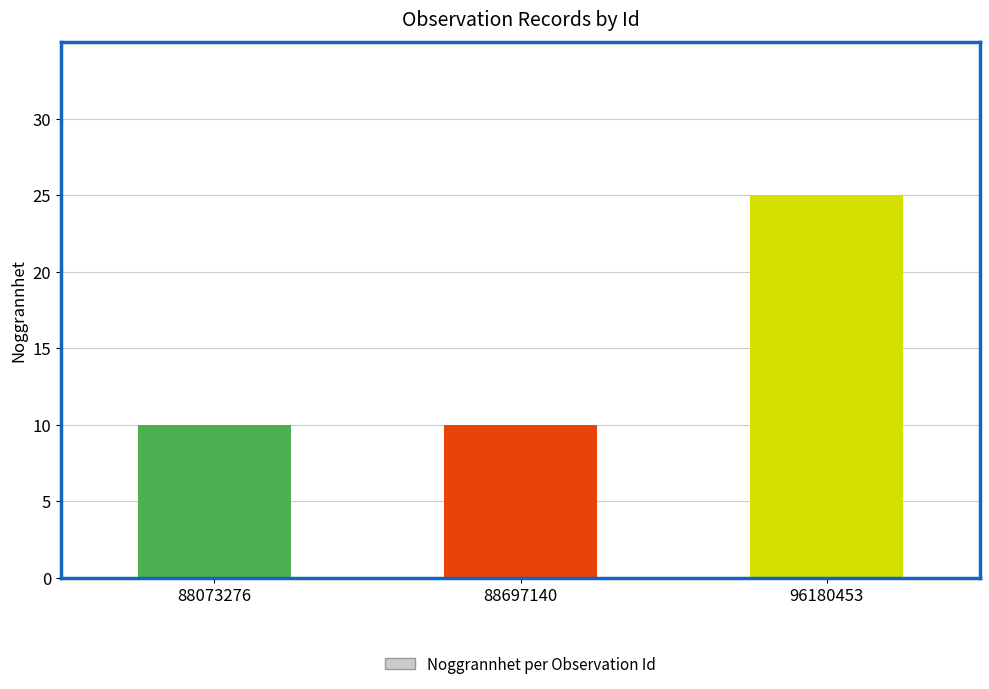

Reading left to right, list all the values displayed in this chart.

10	10	25